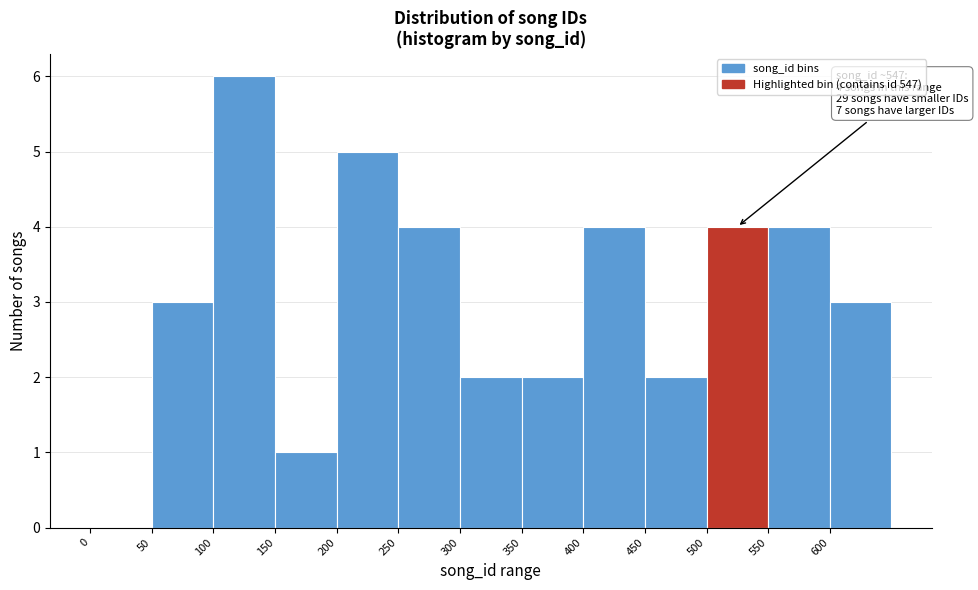

Which range on the x-axis has the tallest bar?

100 to 150